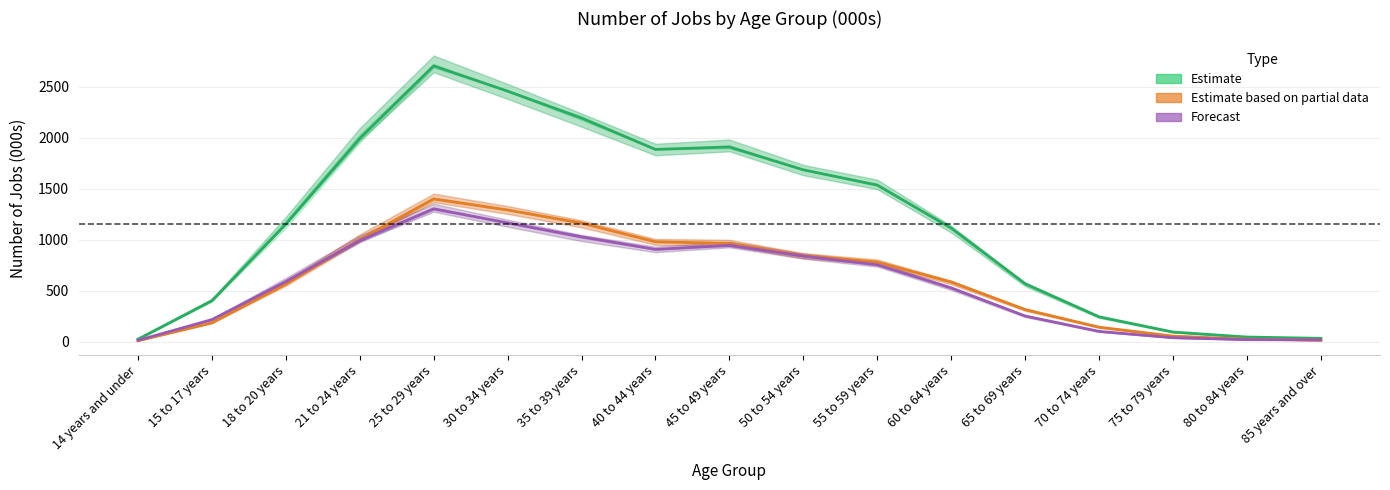

Between 25 to 29 years and 65 to 69 years, which is larger?

25 to 29 years